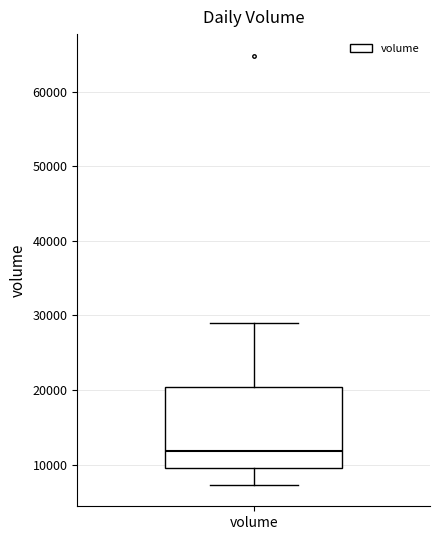

Where does the median line of the box for volume sit on the y-axis? The values are not printed on the chart, so give them approximately, as read against the axis.

12000